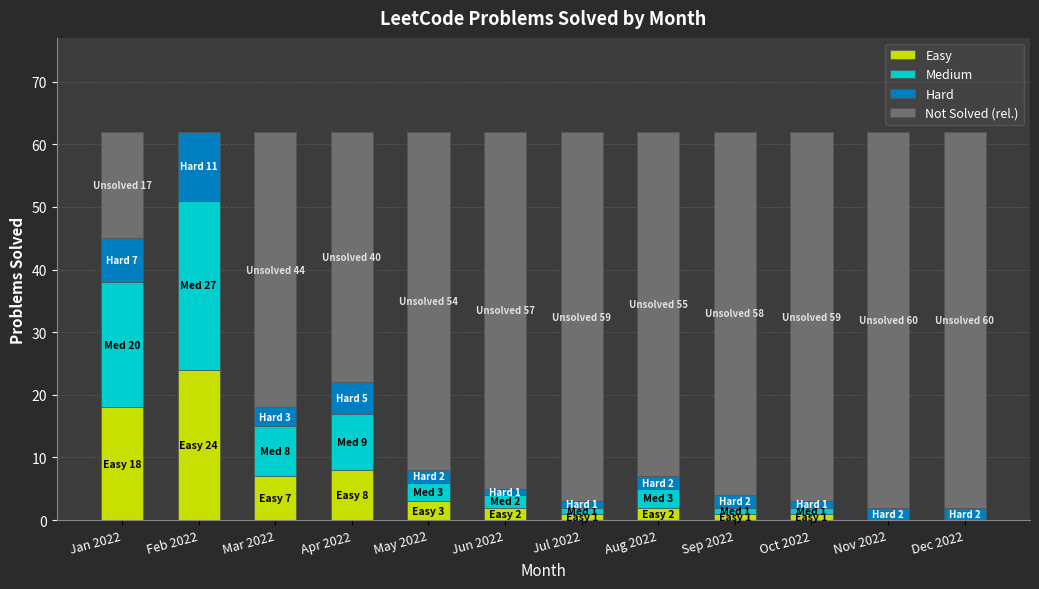

At which label is Easy closest to 12?

Apr 2022